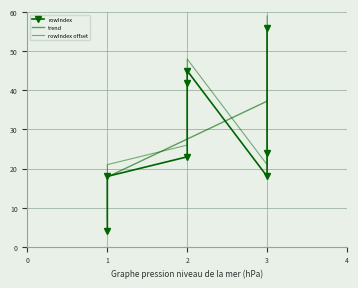

Reading left to right, extract all data points from this chart.

18	23	24	42	45	56	18	4